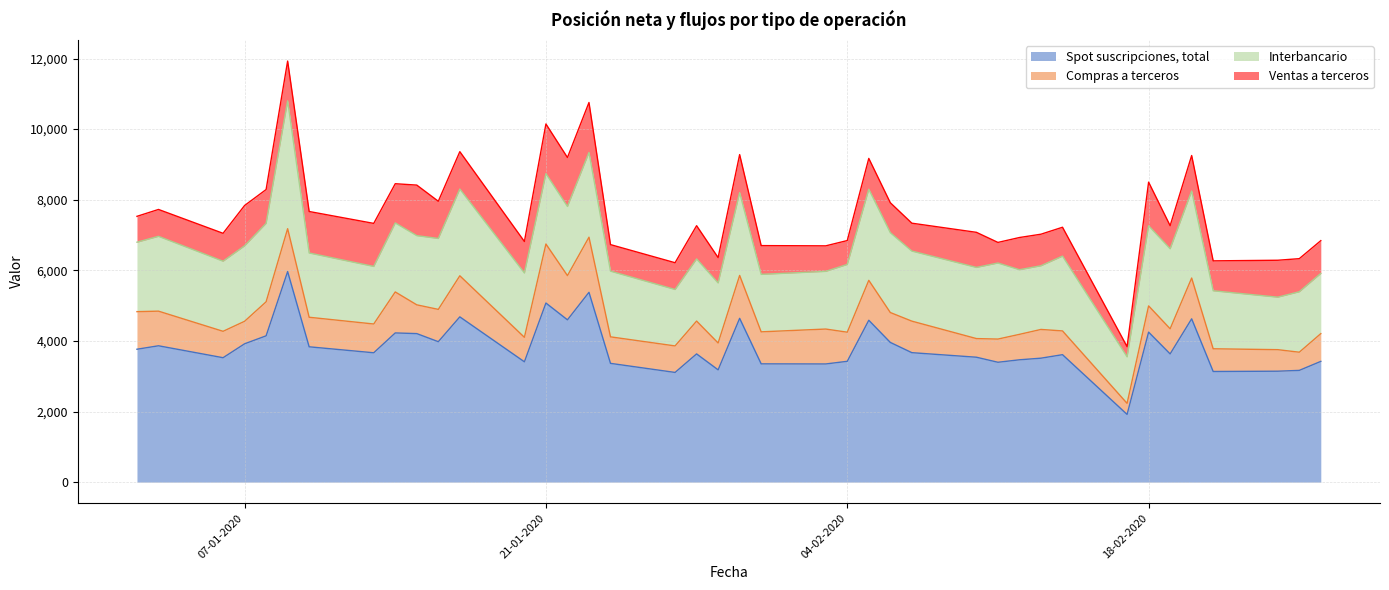

How many lines are shown in the chart?

4